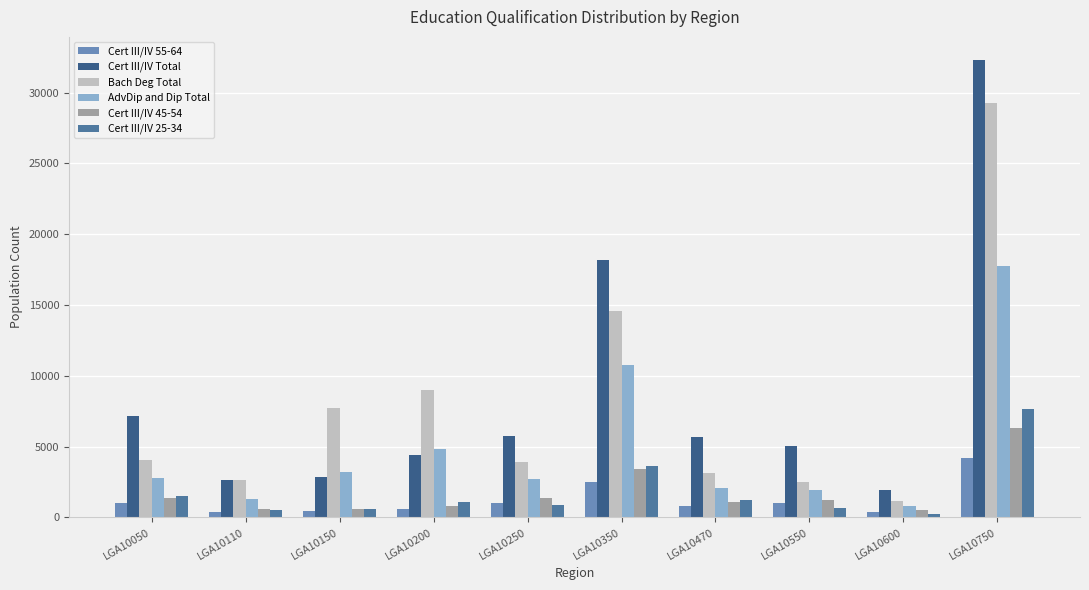

What is the minimum value shown in the chart?

214